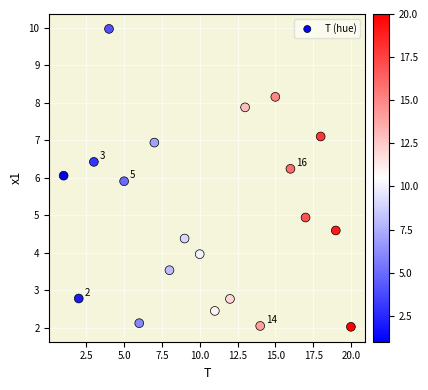

What is the range of Y values (max minus min)?

7.9